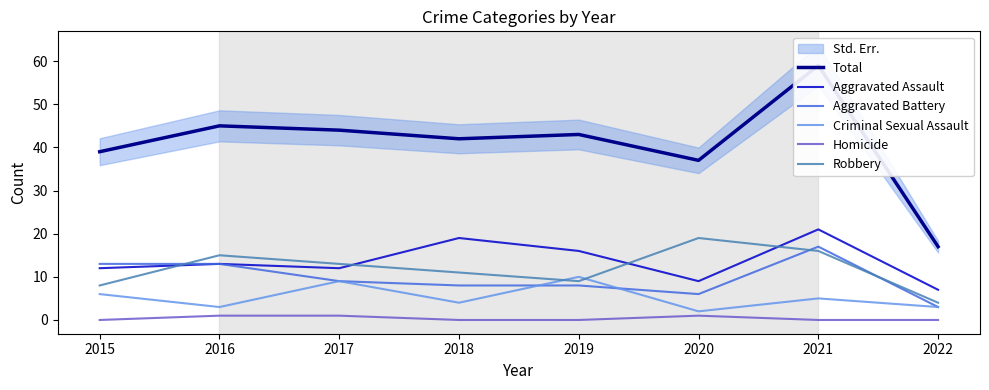

What is the maximum value shown in the chart?

59